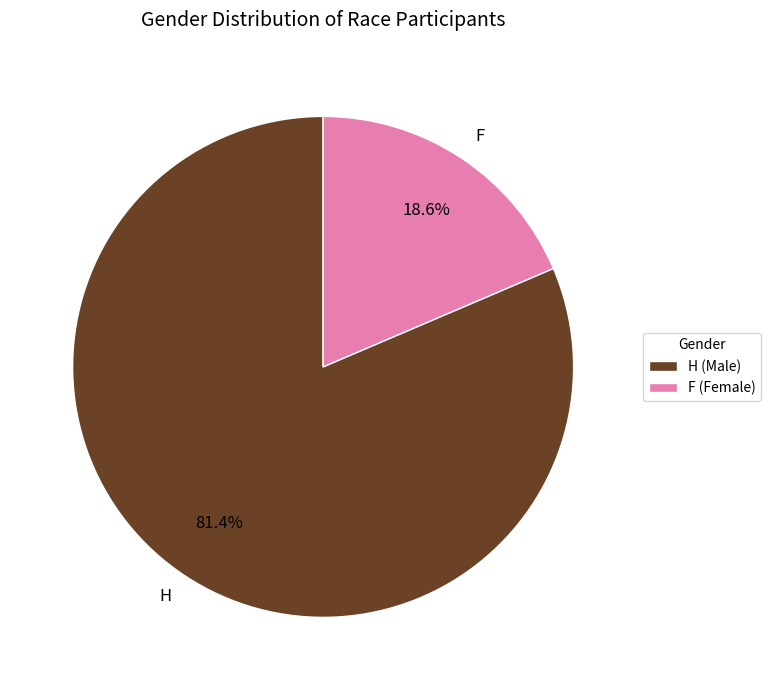

Count the number of slices in the pie.

2